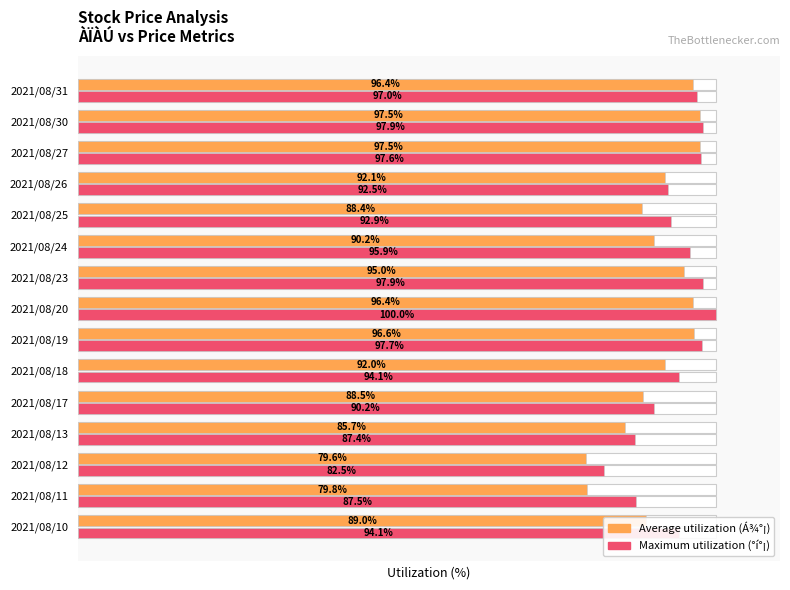

What is the highest value of the Average utilization series?

97.5